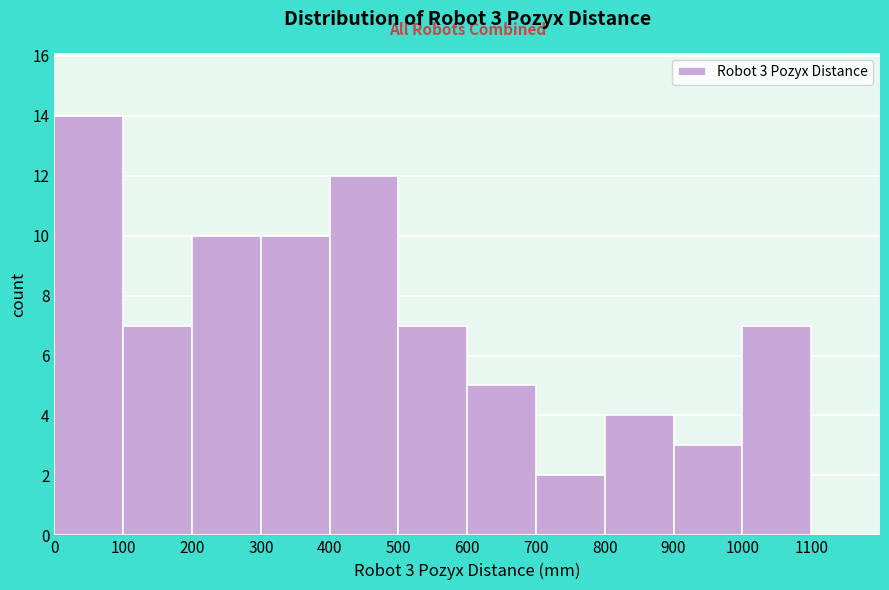

Which range on the x-axis has the tallest bar?

0 to 100